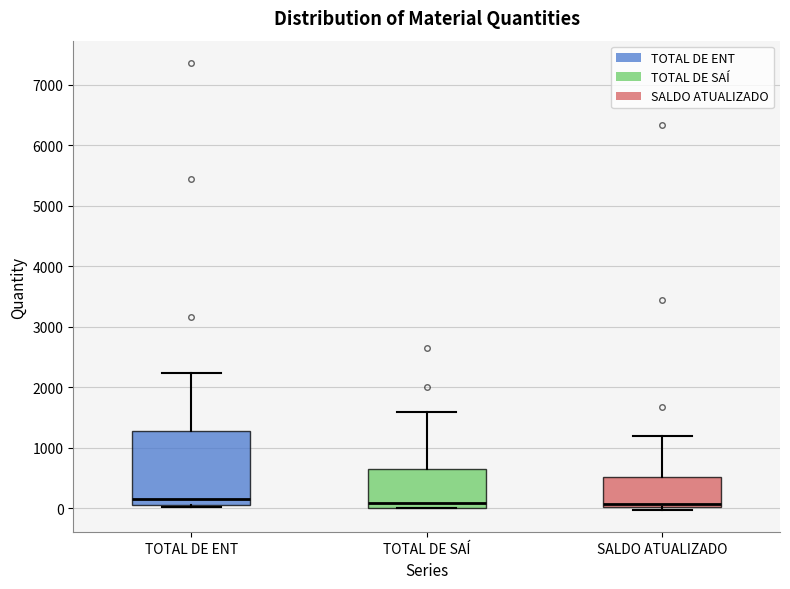

Reading left to right, transcribe this box plot: for each box, give where its median line is, the range the box spans, and where its two whiskers end, as read against the y-axis. The values are not printed on the chart, so give them approximately, as read against the axis.

TOTAL DE ENT: median 200, box 100 to 1300, whiskers 0 to 2200
TOTAL DE SAÍ: median 100, box 0 to 600, whiskers 0 to 1600
SALDO ATUALIZADO: median 100, box 0 to 500, whiskers 0 (just below the box's lower edge) to 1200